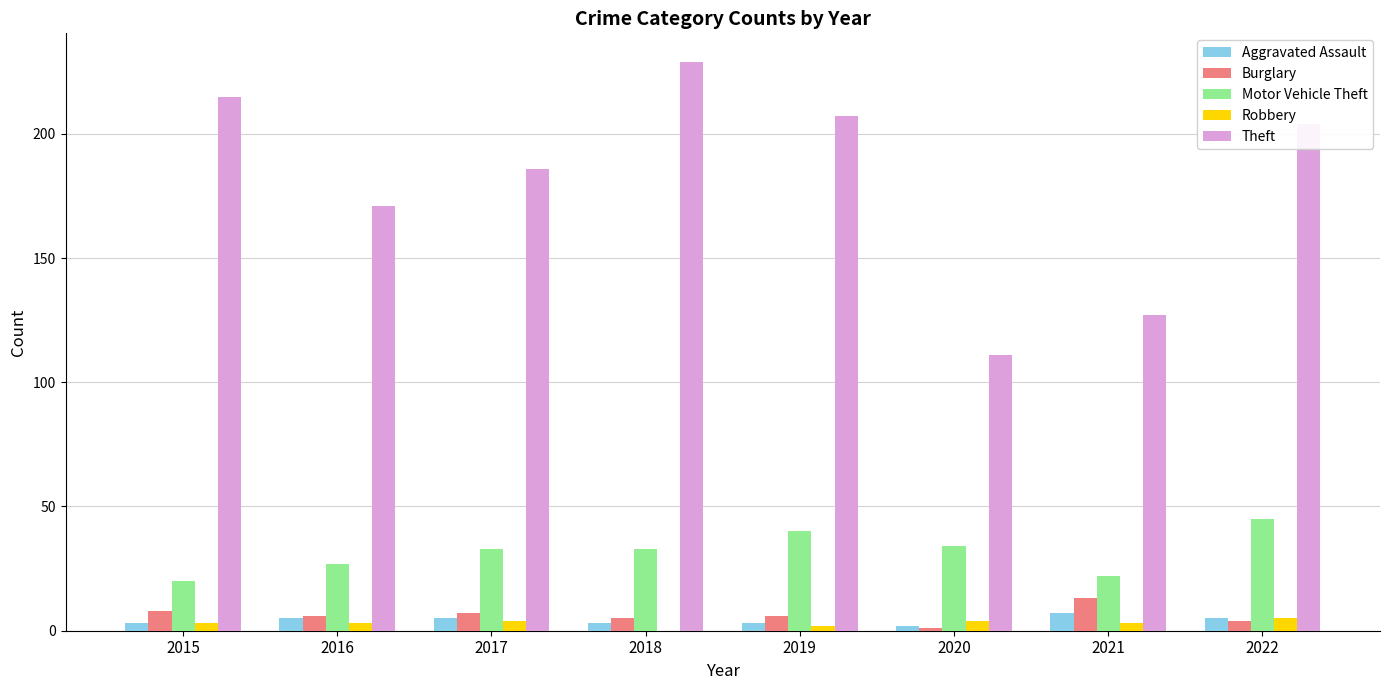

Where is Theft nearest to the value 170?

2016